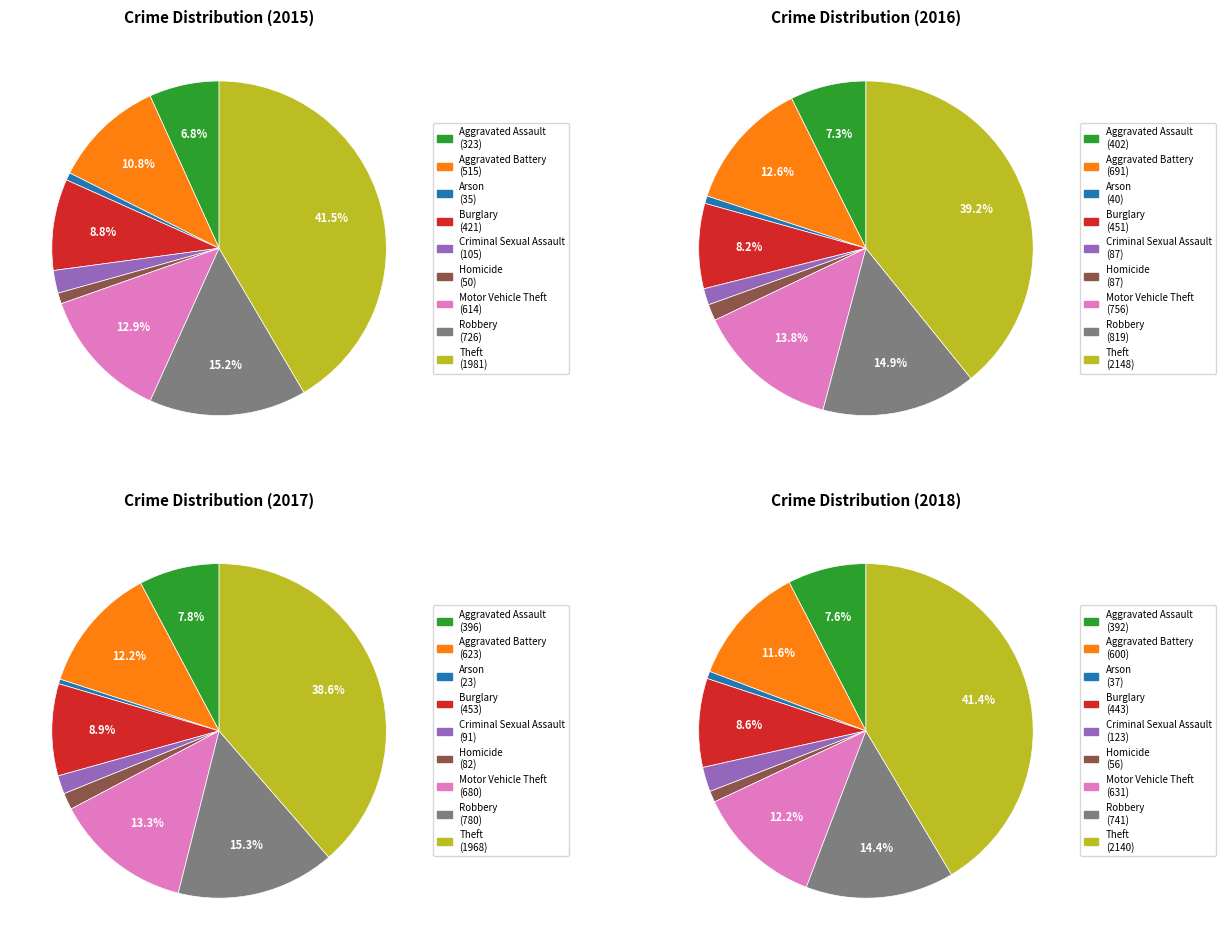

Rank the categories by value from highest to lowest.

Theft, Robbery, Motor Vehicle Theft, Aggravated Battery, Burglary, Aggravated Assault, Criminal Sexual Assault, Homicide, Arson